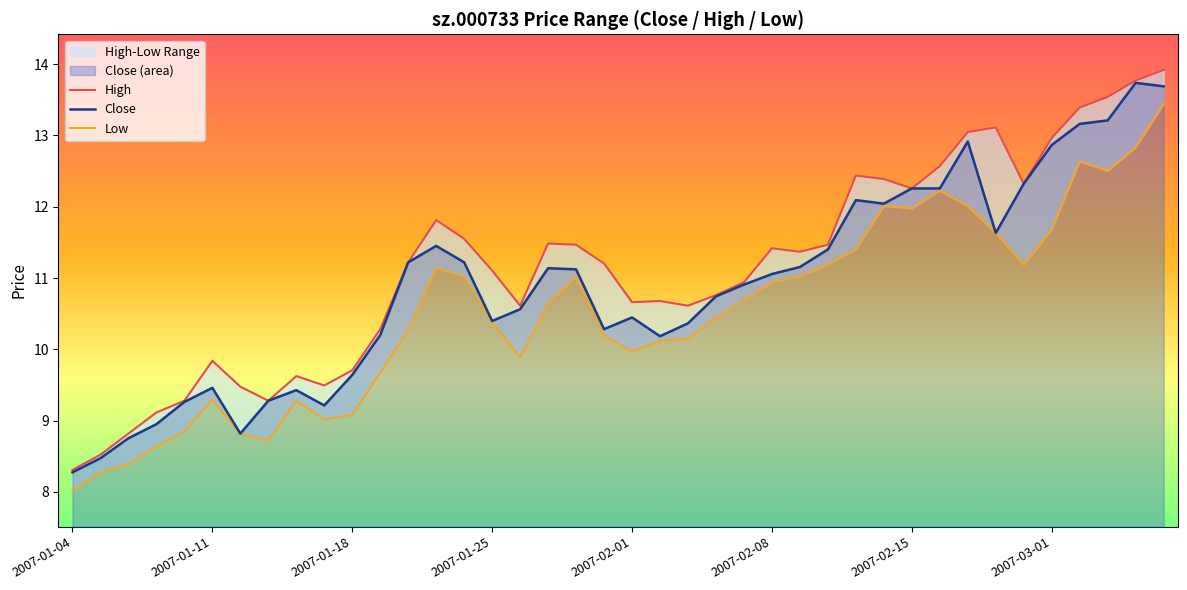

What is the spread (max minus min) of values at 26?

0.3